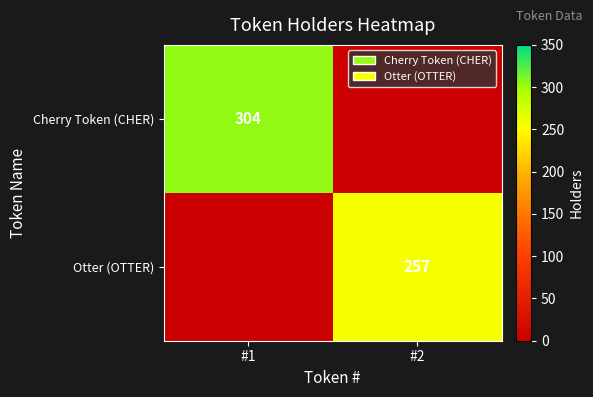

The value of Cherry Token (CHER) at #1 is 71. True or false?

False